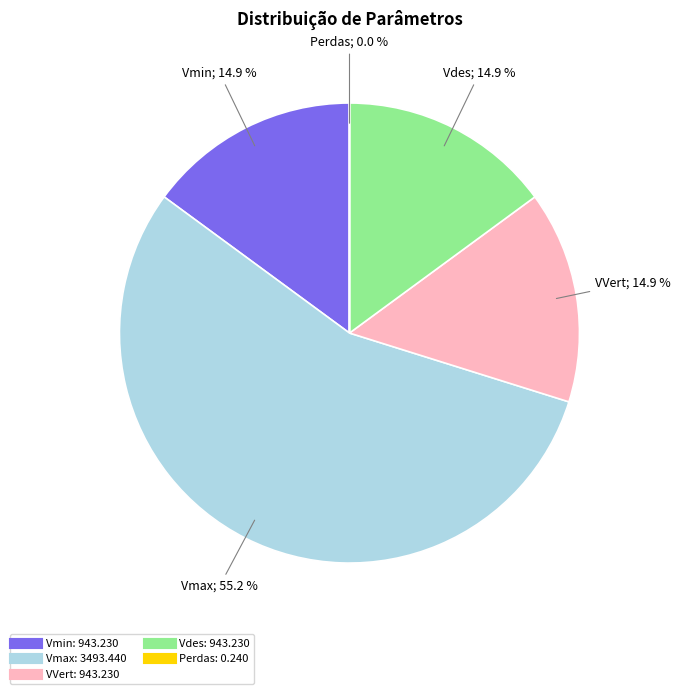

Is there any slice that represents more than half of the pie?

Yes